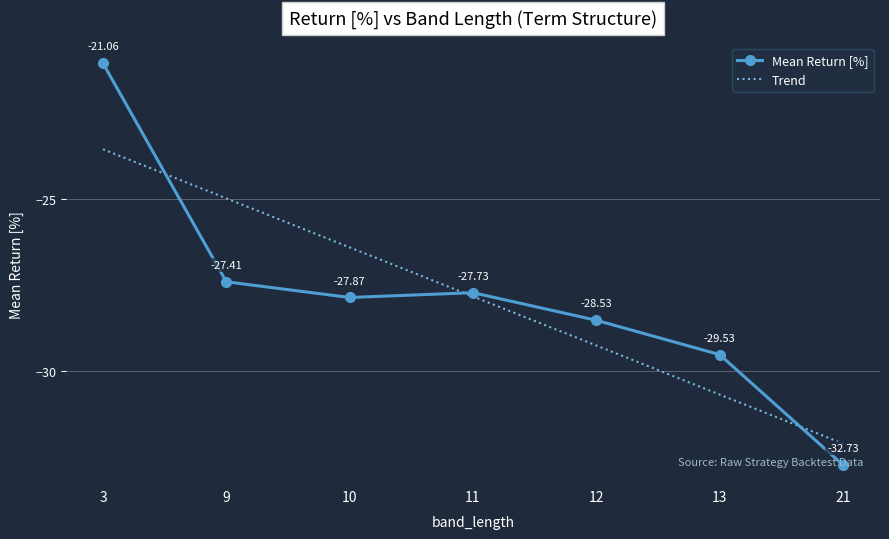

What is the maximum value for Trend?

-23.6